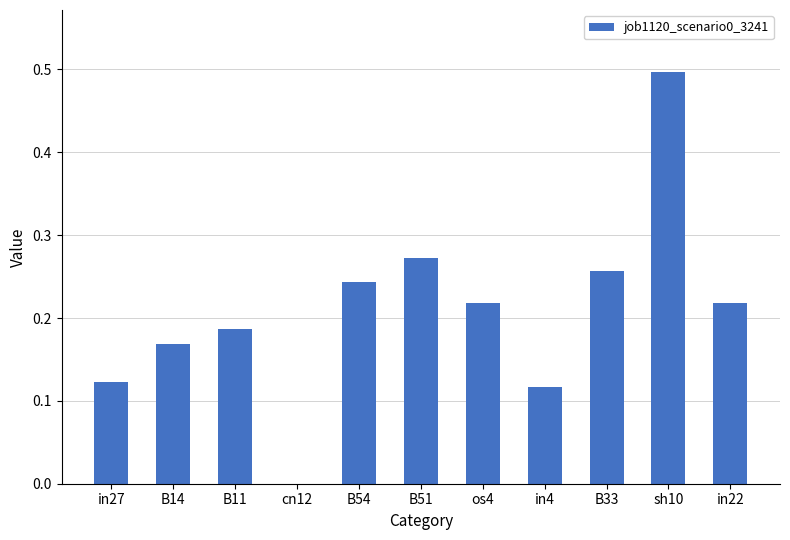

The chart shows a value of 0.3 at in22. True or false?

False